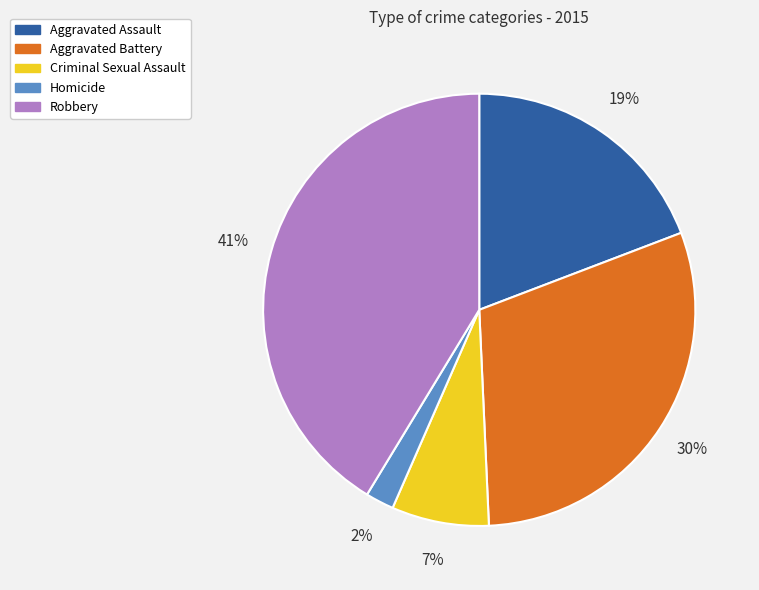

To the nearest percent, what portion does Aggravated Battery represent?

30%